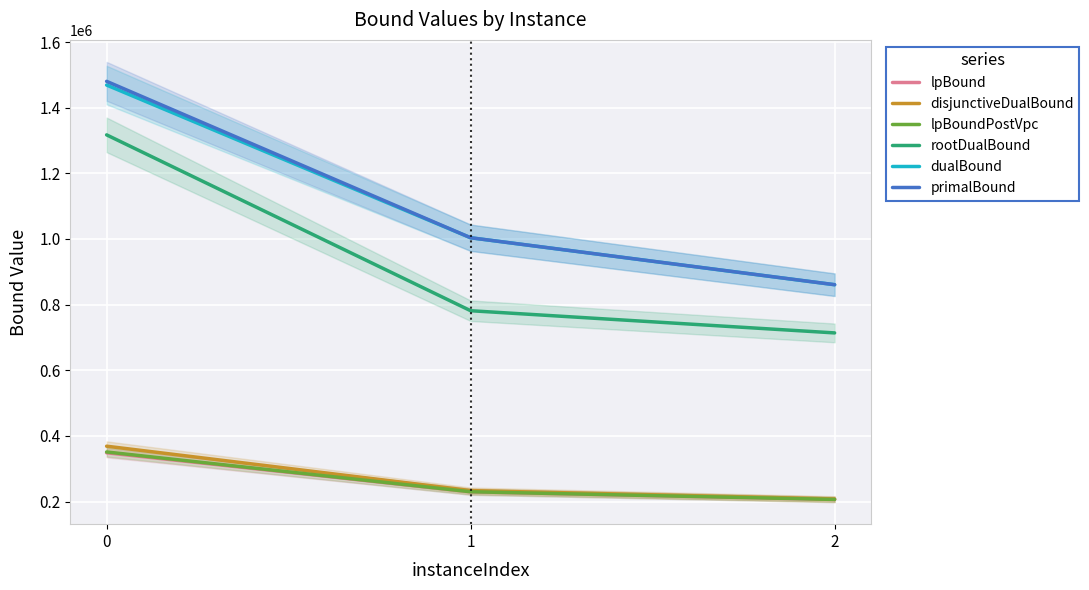

Reading right to left, transcribe all the data shown in this chart.

lpBound: 2=206267.4	1=229678.3	0=348385.3
disjunctiveDualBound: 2=207696.2	1=233234.7	0=368500.4
lpBoundPostVpc: 2=206267.4	1=229678.3	0=350920.8
rootDualBound: 2=713674.4	1=781281.2	0=1317086.6
dualBound: 2=860502.0	1=1003570.7	0=1468893.8
primalBound: 2=860584.7	1=1003668.3	0=1480195.0